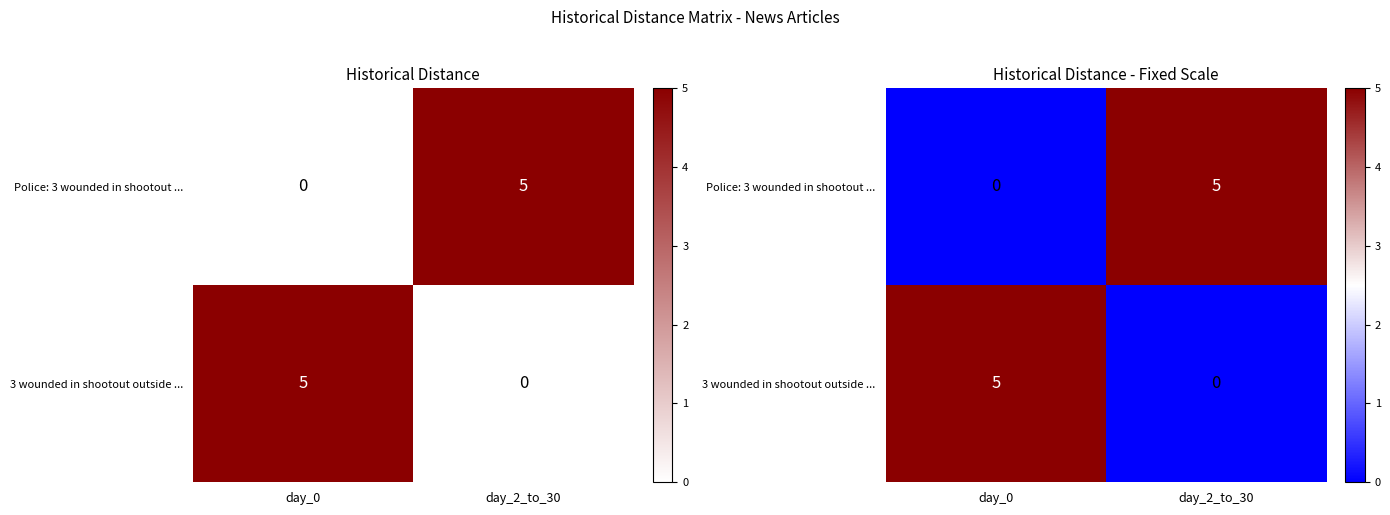

What is the difference between the Police: 3 wounded in shootout ... values at day_0 and day_2_to_30?

5